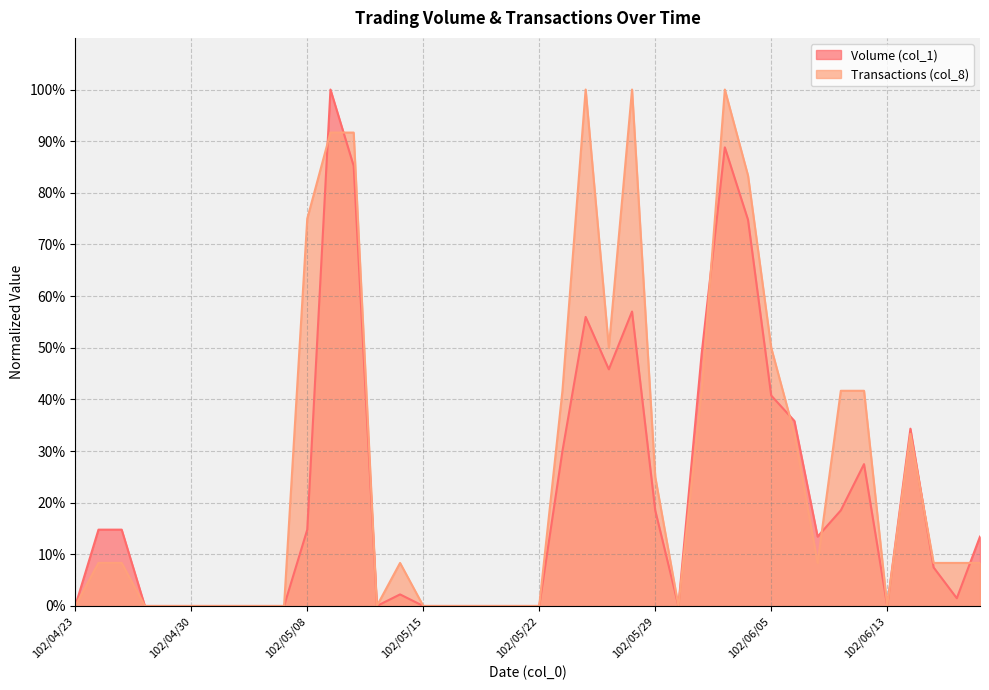

Reading left to right, extract all data points from this chart.

Volume (col_1): 102/04/23=0.0	102/04/24=0.1	102/04/25=0.1	102/04/26=0.0	102/04/29=0.0	102/04/30=0.0	102/05/02=0.0	102/05/03=0.0	102/05/06=0.0	102/05/07=0.0	102/05/08=0.1	102/05/09=1.0	102/05/10=0.9	102/05/13=0.0	102/05/14=0.0	102/05/15=0.0	102/05/16=0.0	102/05/17=0.0	102/05/20=0.0	102/05/21=0.0	102/05/22=0.0	102/05/23=0.3	102/05/24=0.6	102/05/27=0.5	102/05/28=0.6	102/05/29=0.2	102/05/30=0.0	102/05/31=0.5	102/06/03=0.9	102/06/04=0.7	102/06/05=0.4	102/06/06=0.4	102/06/07=0.1	102/06/10=0.2	102/06/11=0.3	102/06/13=0.0	102/06/14=0.3	102/06/17=0.1	102/06/18=0.0	102/06/19=0.1
Transactions (col_8): 102/04/23=0.0	102/04/24=0.1	102/04/25=0.1	102/04/26=0.0	102/04/29=0.0	102/04/30=0.0	102/05/02=0.0	102/05/03=0.0	102/05/06=0.0	102/05/07=0.0	102/05/08=0.8	102/05/09=0.9	102/05/10=0.9	102/05/13=0.0	102/05/14=0.1	102/05/15=0.0	102/05/16=0.0	102/05/17=0.0	102/05/20=0.0	102/05/21=0.0	102/05/22=0.0	102/05/23=0.4	102/05/24=1.0	102/05/27=0.5	102/05/28=1.0	102/05/29=0.2	102/05/30=0.0	102/05/31=0.4	102/06/03=1.0	102/06/04=0.8	102/06/05=0.5	102/06/06=0.3	102/06/07=0.1	102/06/10=0.4	102/06/11=0.4	102/06/13=0.0	102/06/14=0.3	102/06/17=0.1	102/06/18=0.1	102/06/19=0.1